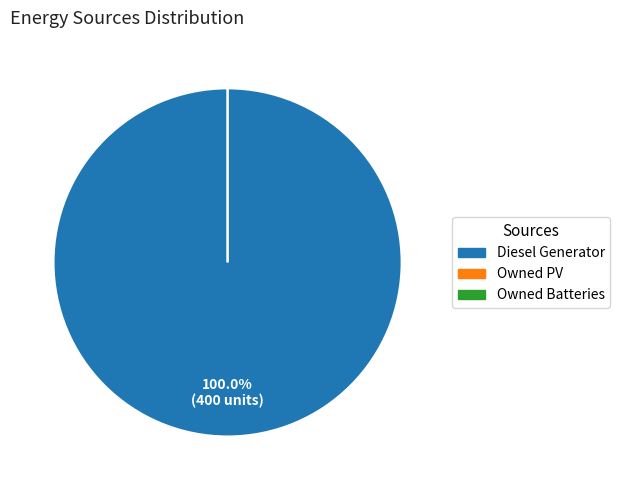

To the nearest percent, what is the difference between the largest and smallest slice percentages?

100%